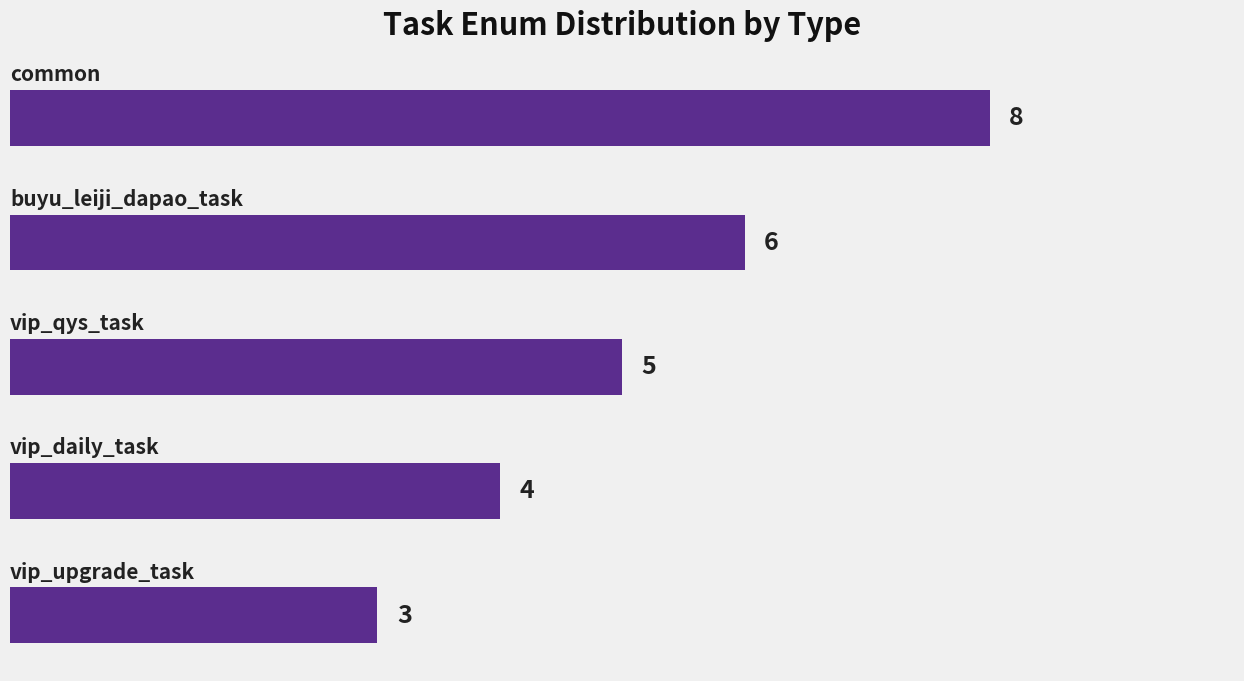

Count the number of categories in the chart.

5